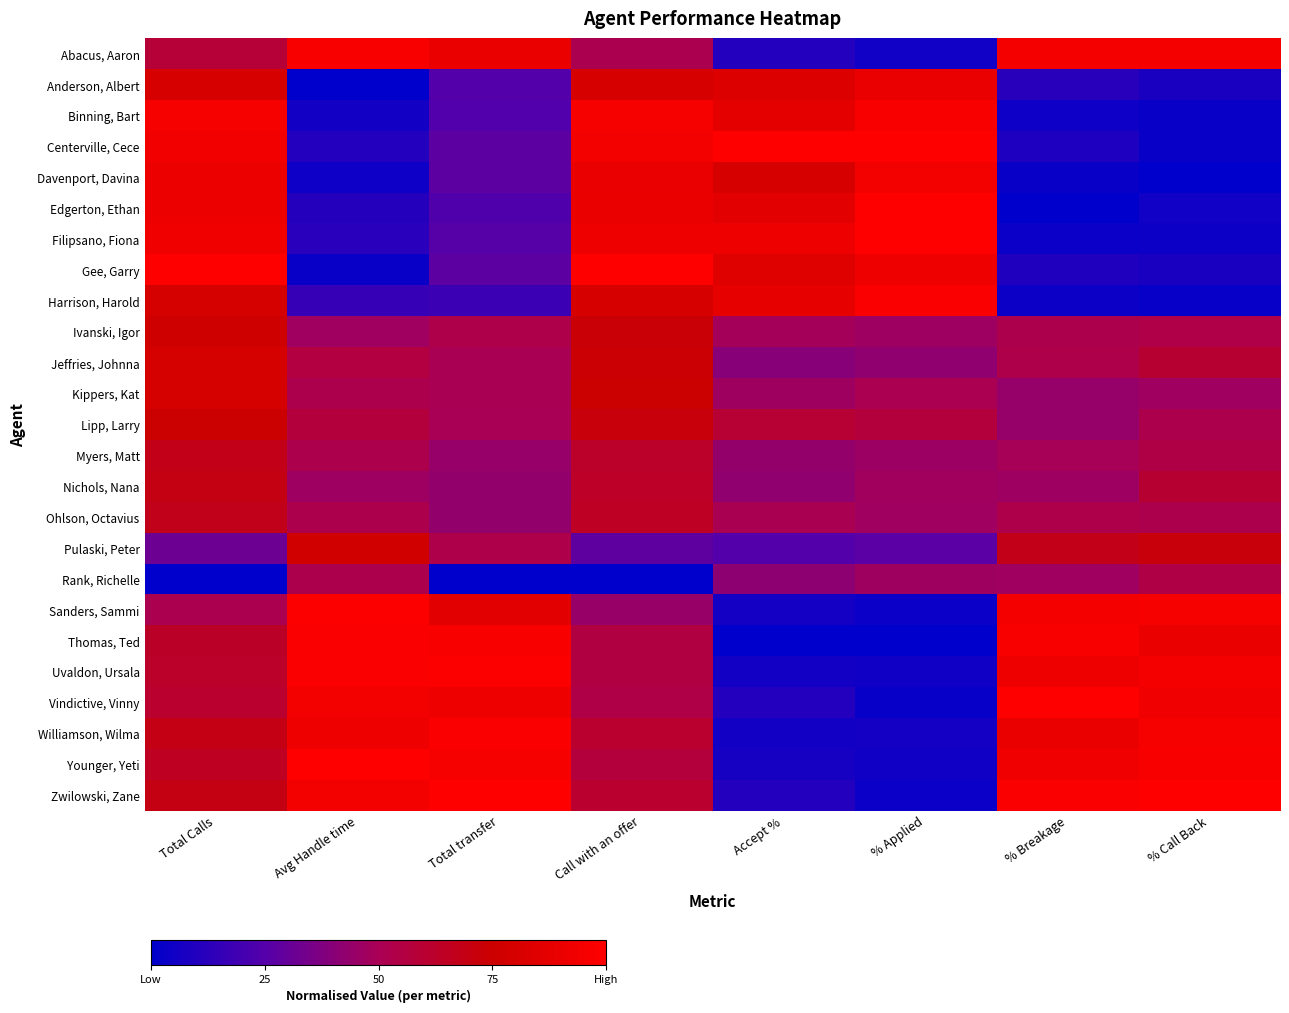

What is the total value across all series at Call with an offer?

16.7